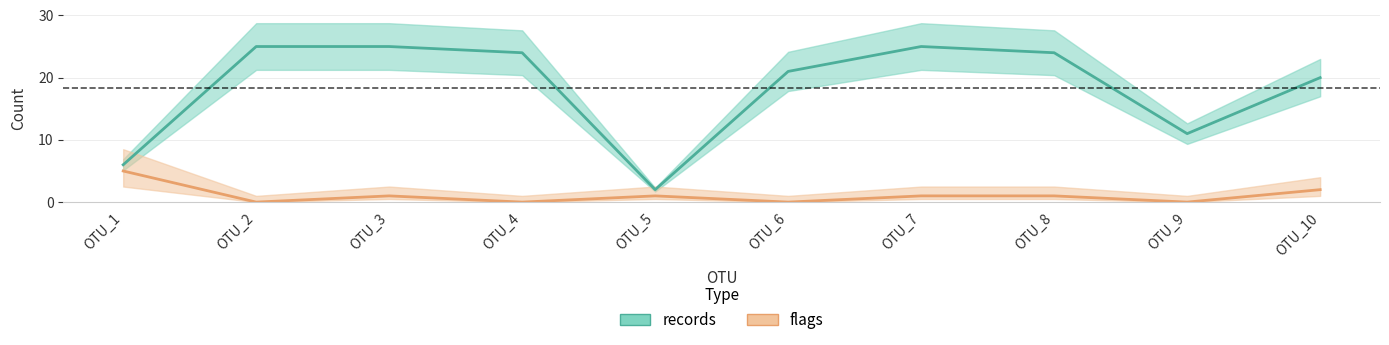

What is the difference between the highest and lowest values at OTU_2?

25